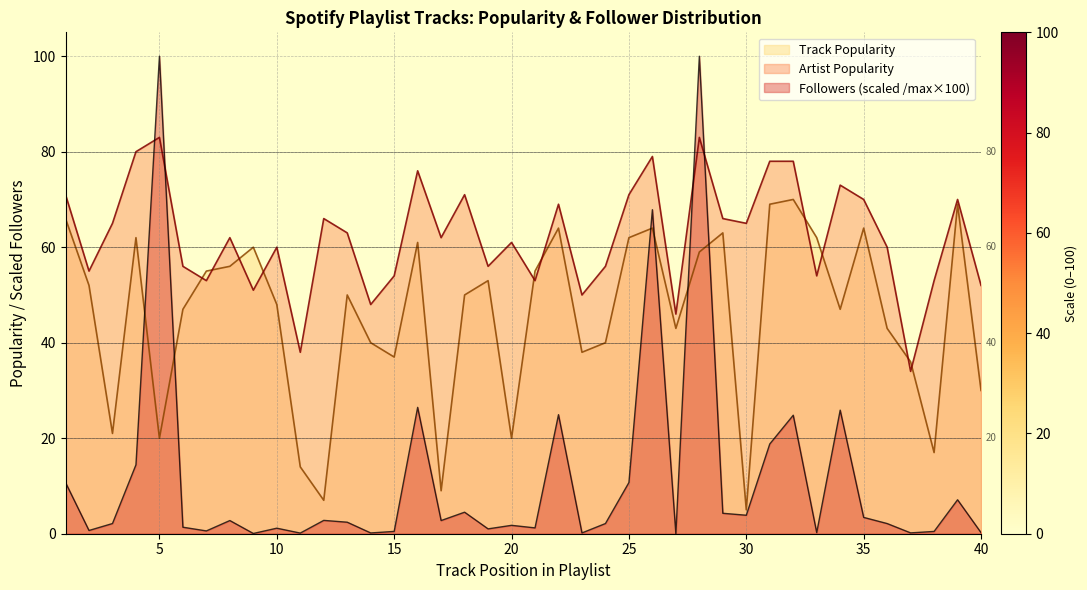

What is the value of the Track Popularity point at the 1st from the left?

66.0